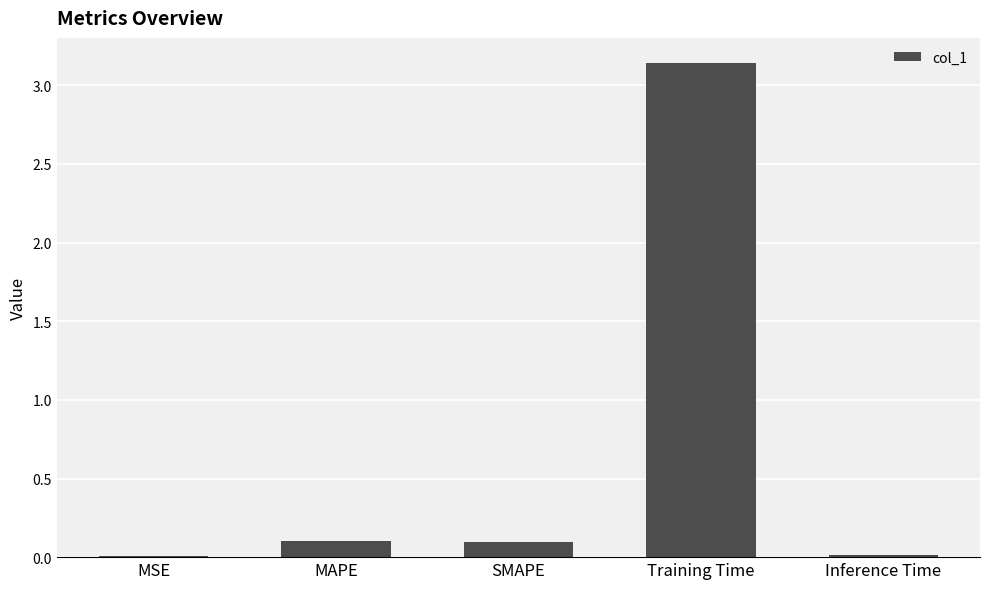

The chart shows a value of 0.1 at SMAPE. True or false?

True